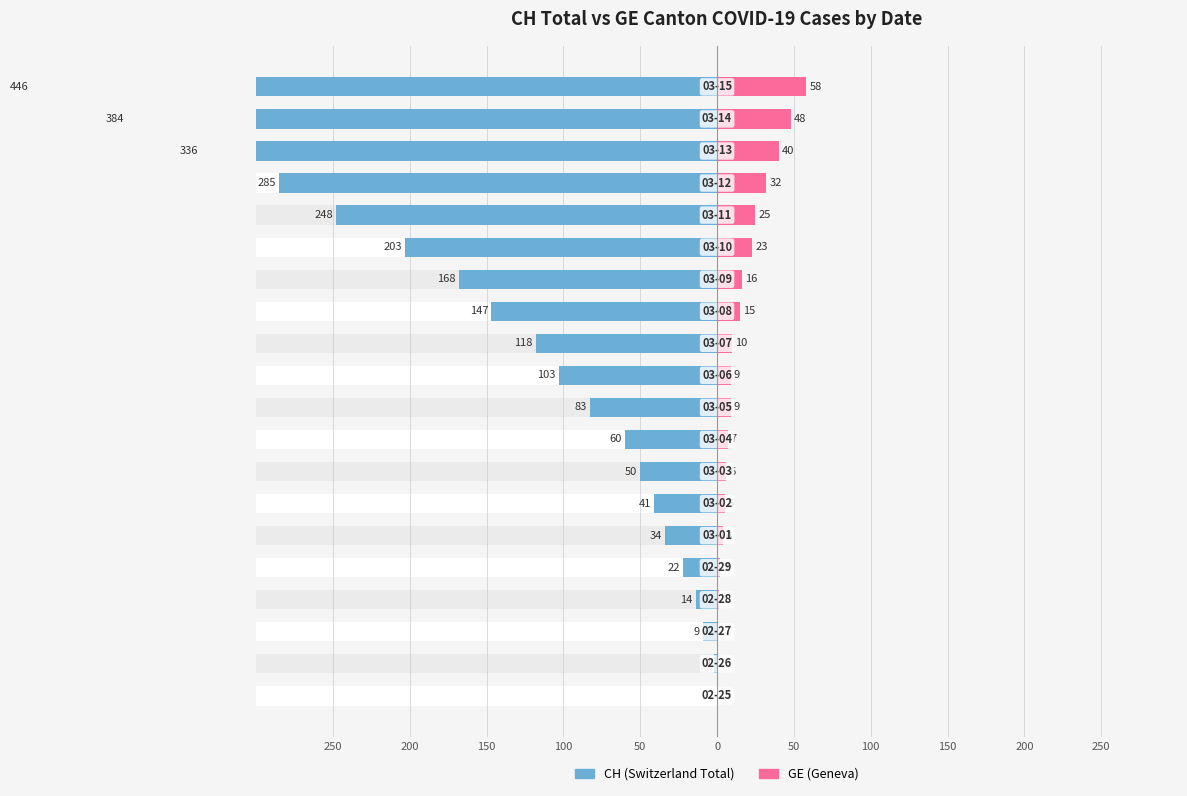

What are all the series names shown in the legend?

CH, GE